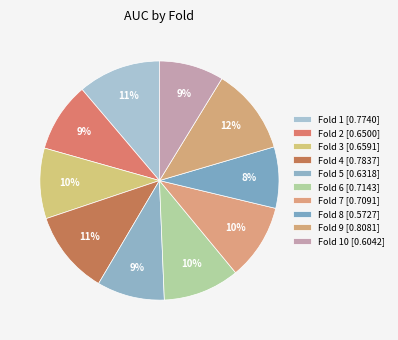

Which slice is the smallest?

Fold 8